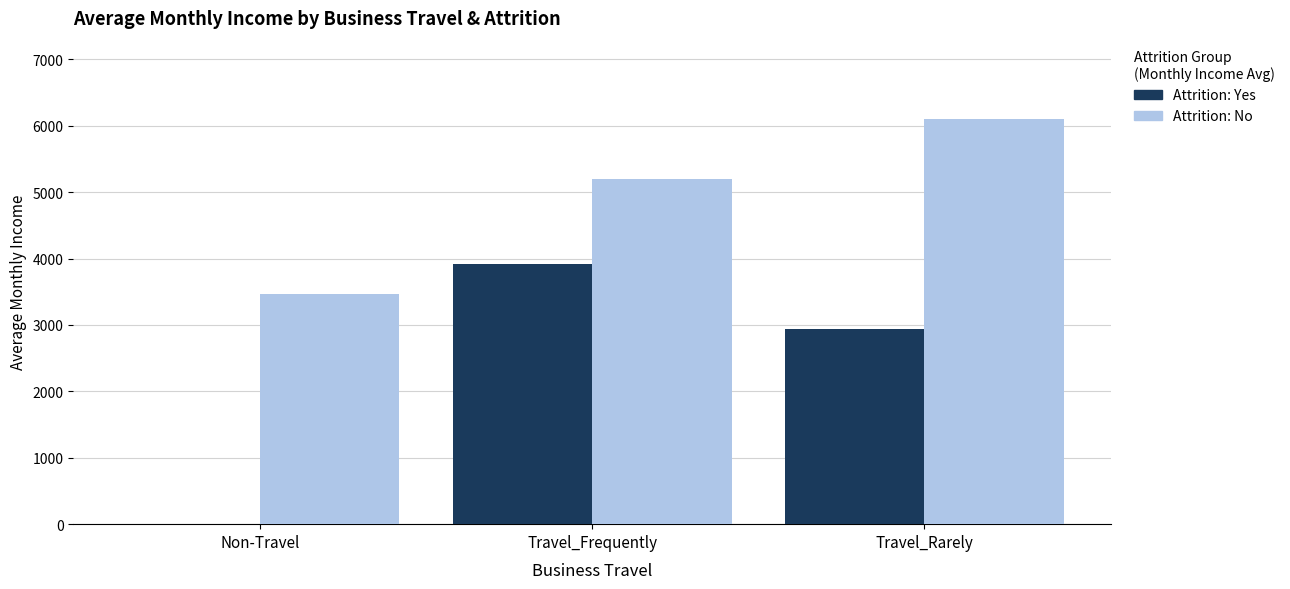

The Attrition: No series shows 712.2 at Non-Travel. True or false?

False